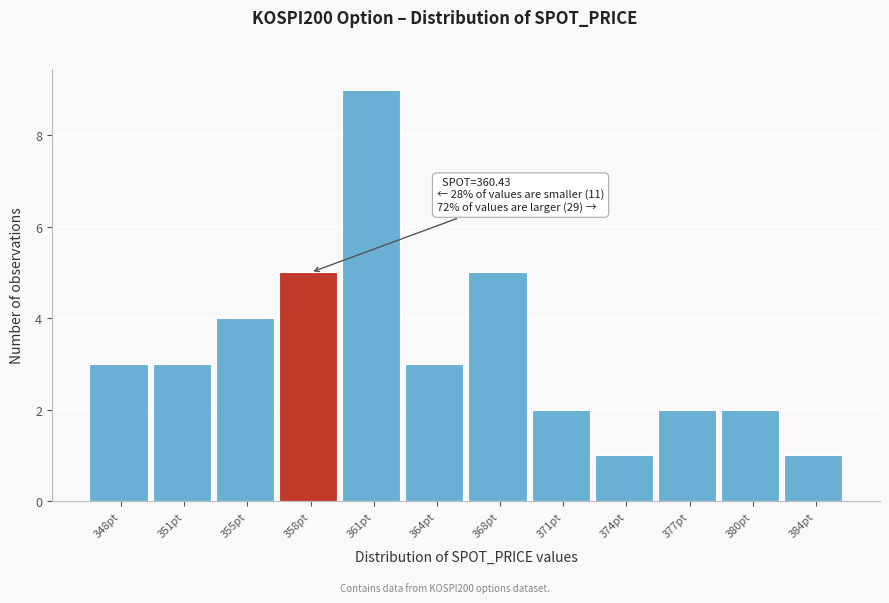

Reading right to left, list all the values displayed in this chart.

1	2	2	1	2	5	3	9	5	4	3	3